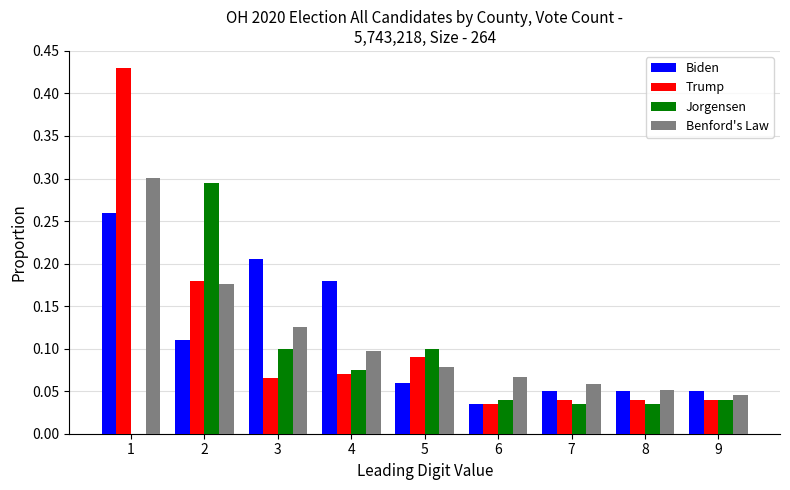

What is the sum of all Benford's Law values?

1.0